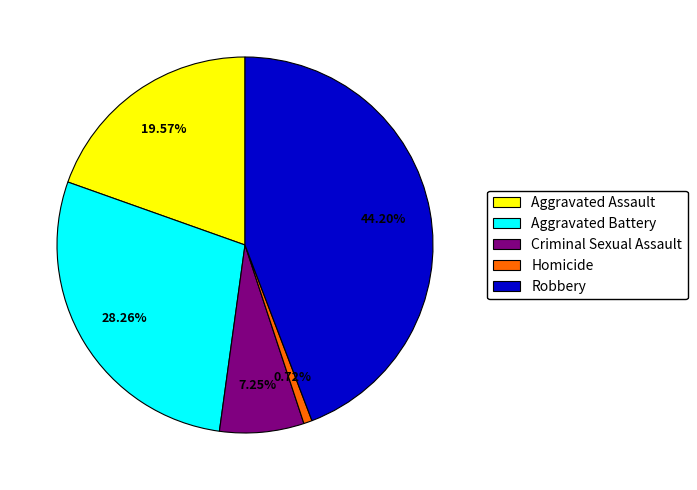

Rank the categories by value from highest to lowest.

Robbery, Aggravated Battery, Aggravated Assault, Criminal Sexual Assault, Homicide